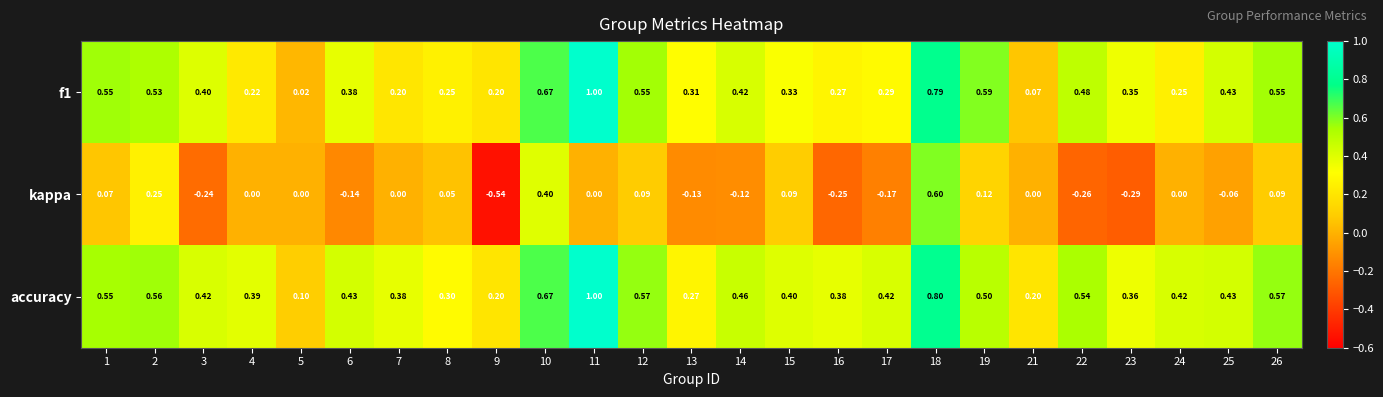

Which series has the largest total across all categories?

accuracy